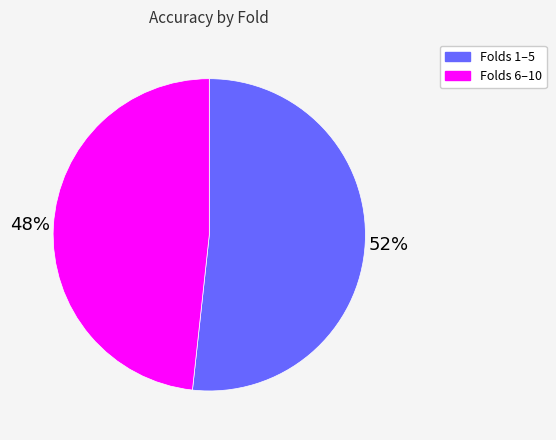

Which category has the smallest portion of the pie?

Folds 6–10